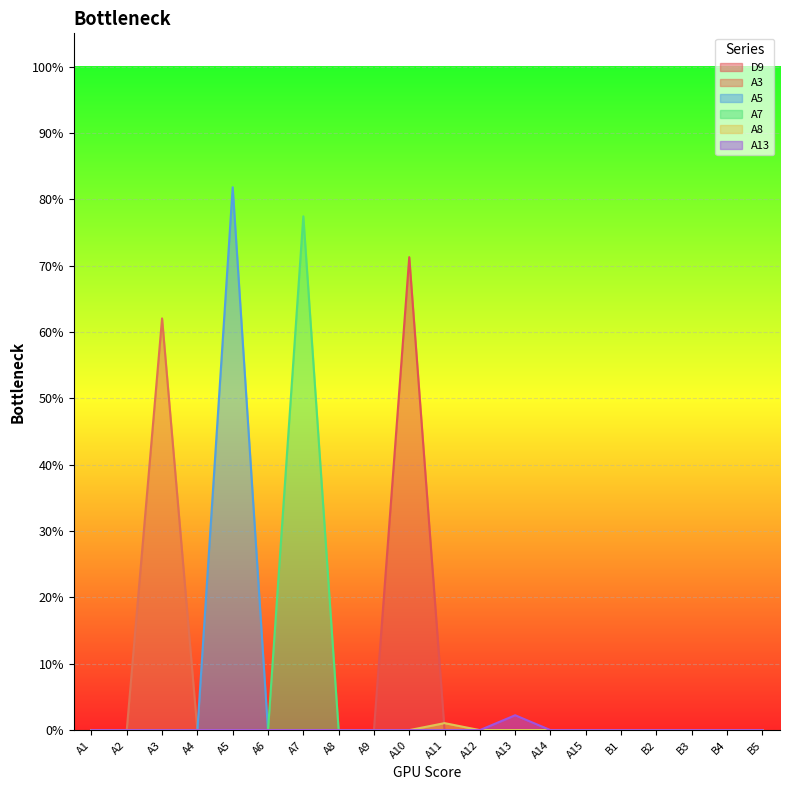

Between B1 and A5, which is larger?

B1